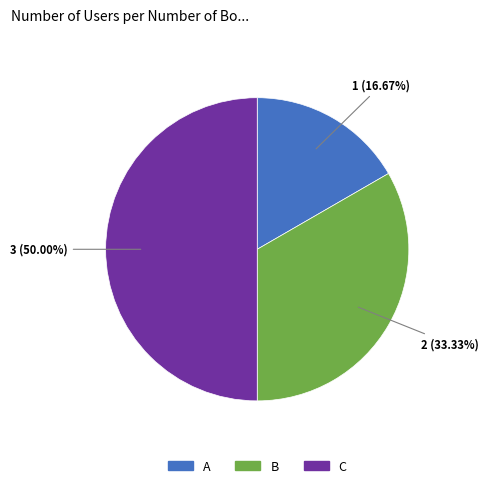

What percentage is the B slice, to the nearest percent?

33%